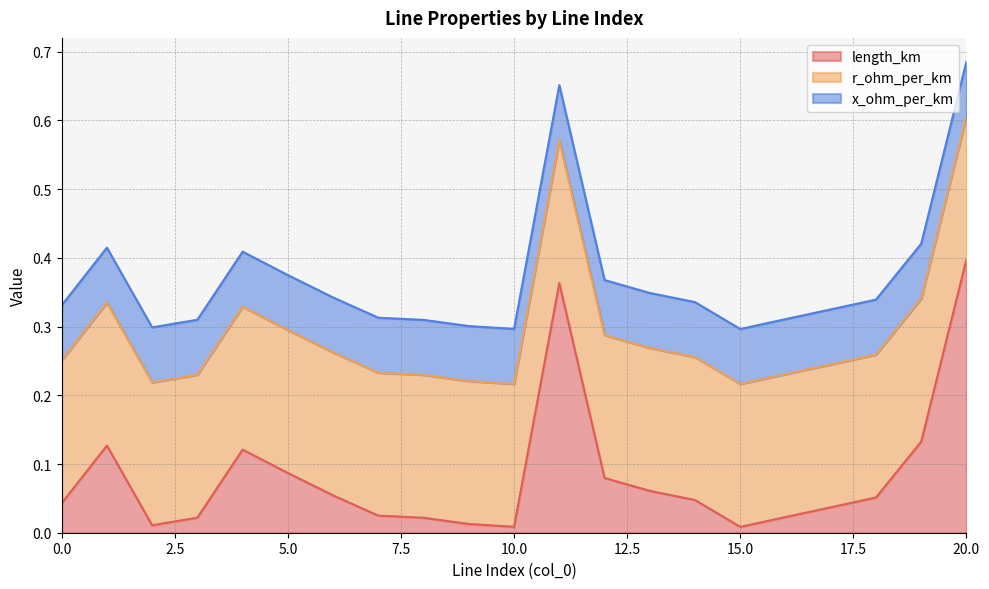

What is the sum of all x_ohm_per_km values?

1.7